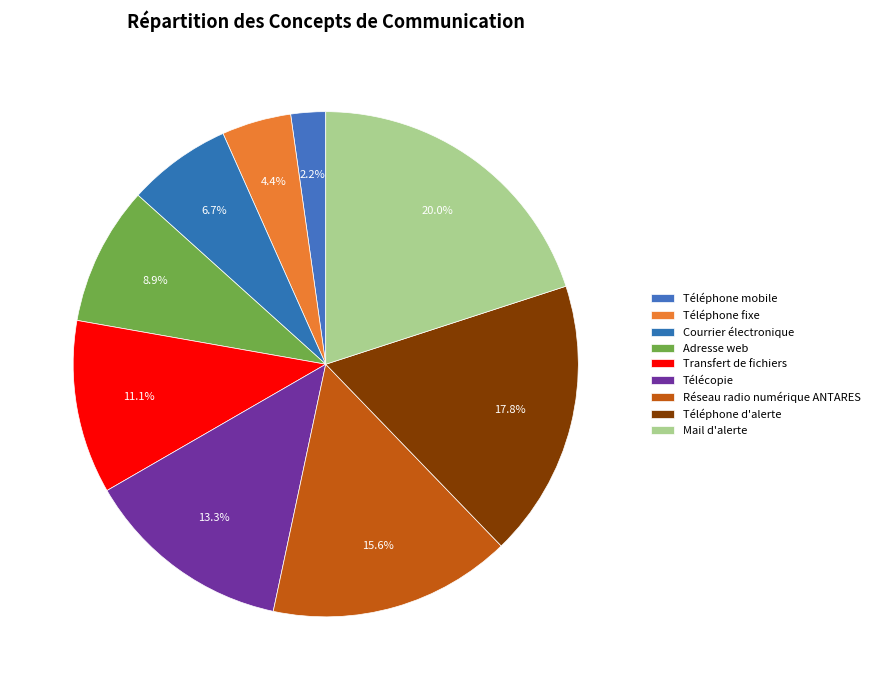

Is the sum of Téléphone fixe and Réseau radio numérique ANTARES greater than half?

No